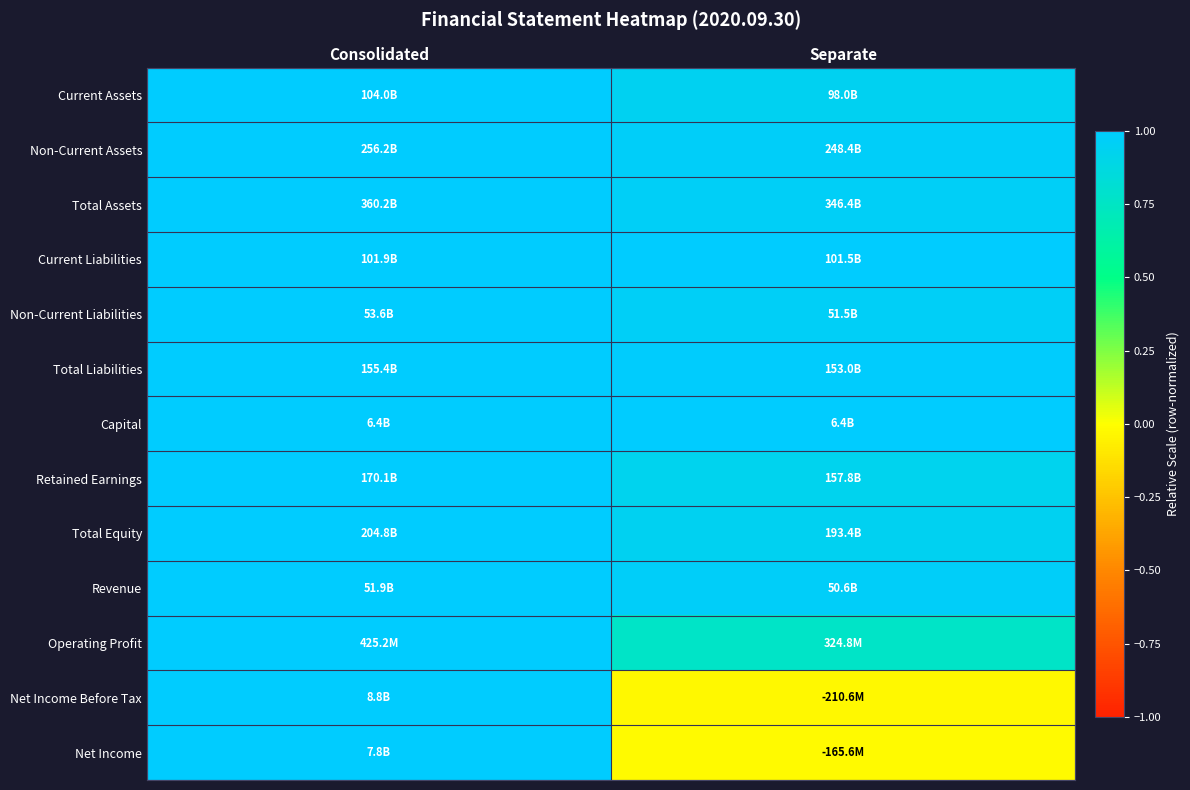

At which category is the sum across all series the highest?

Consolidated